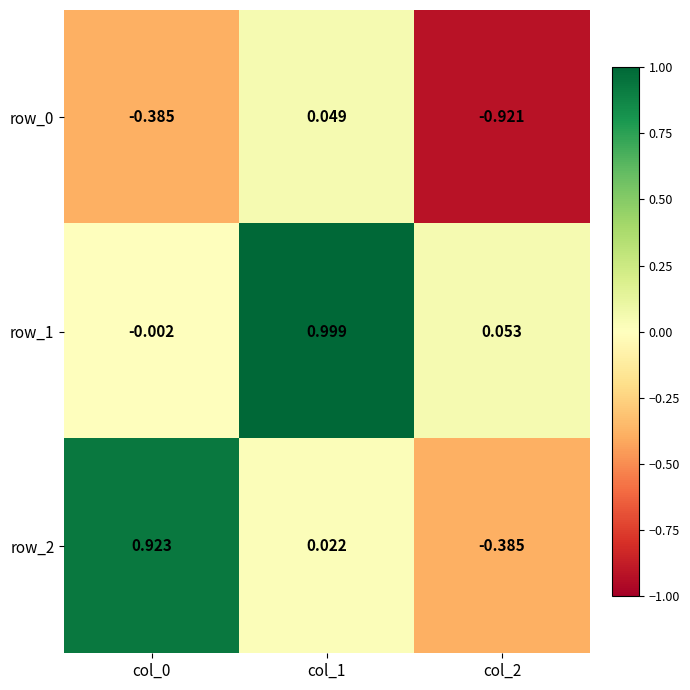

At which category is the sum across all series the highest?

col_1